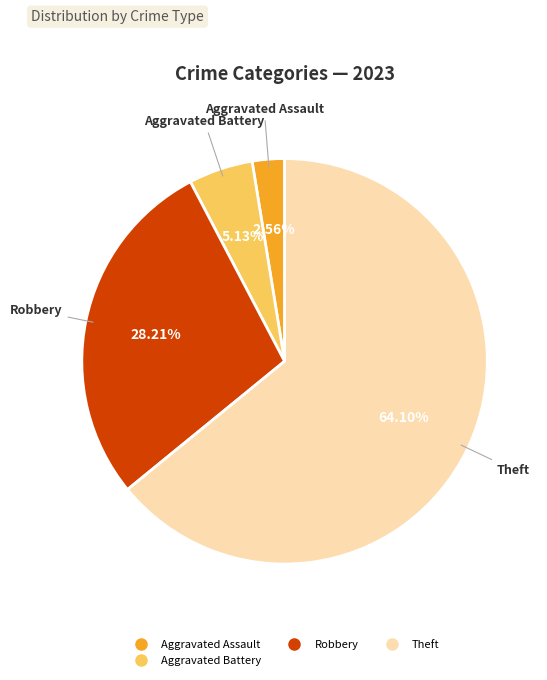

Is there a majority slice in this chart?

Yes